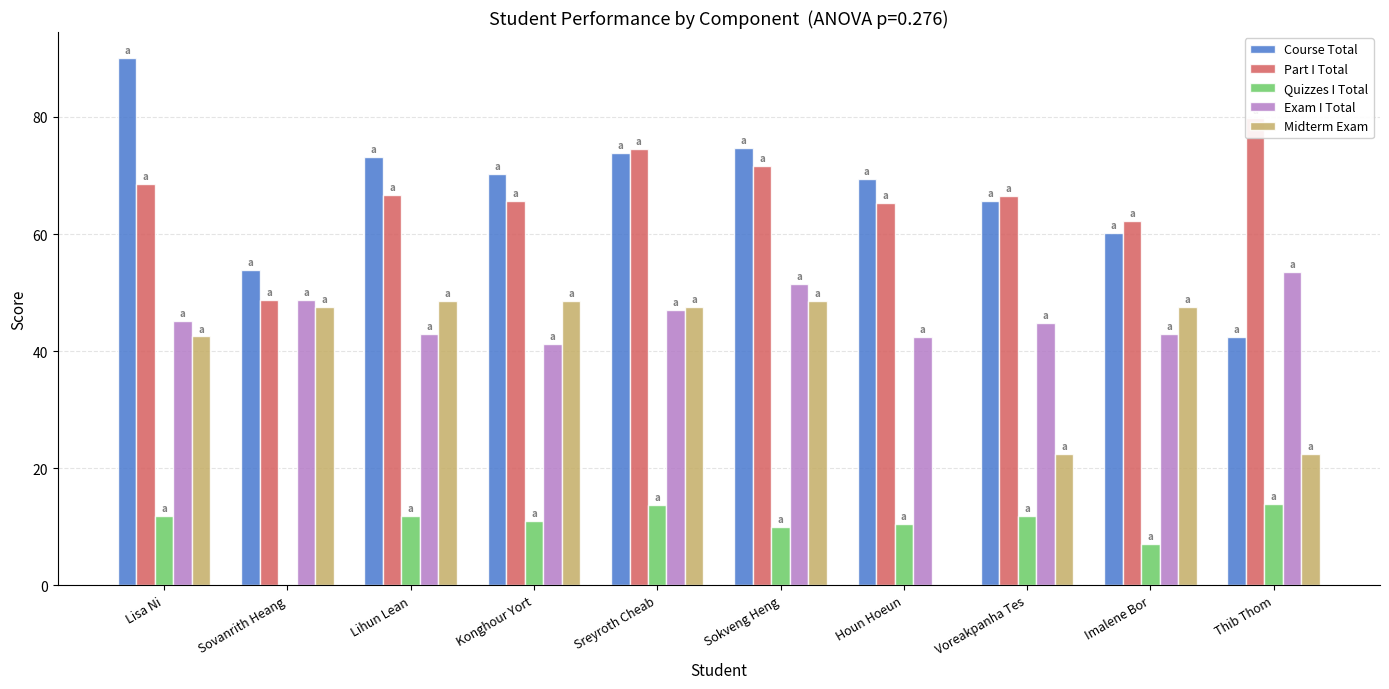

Count the number of data series in this chart.

5